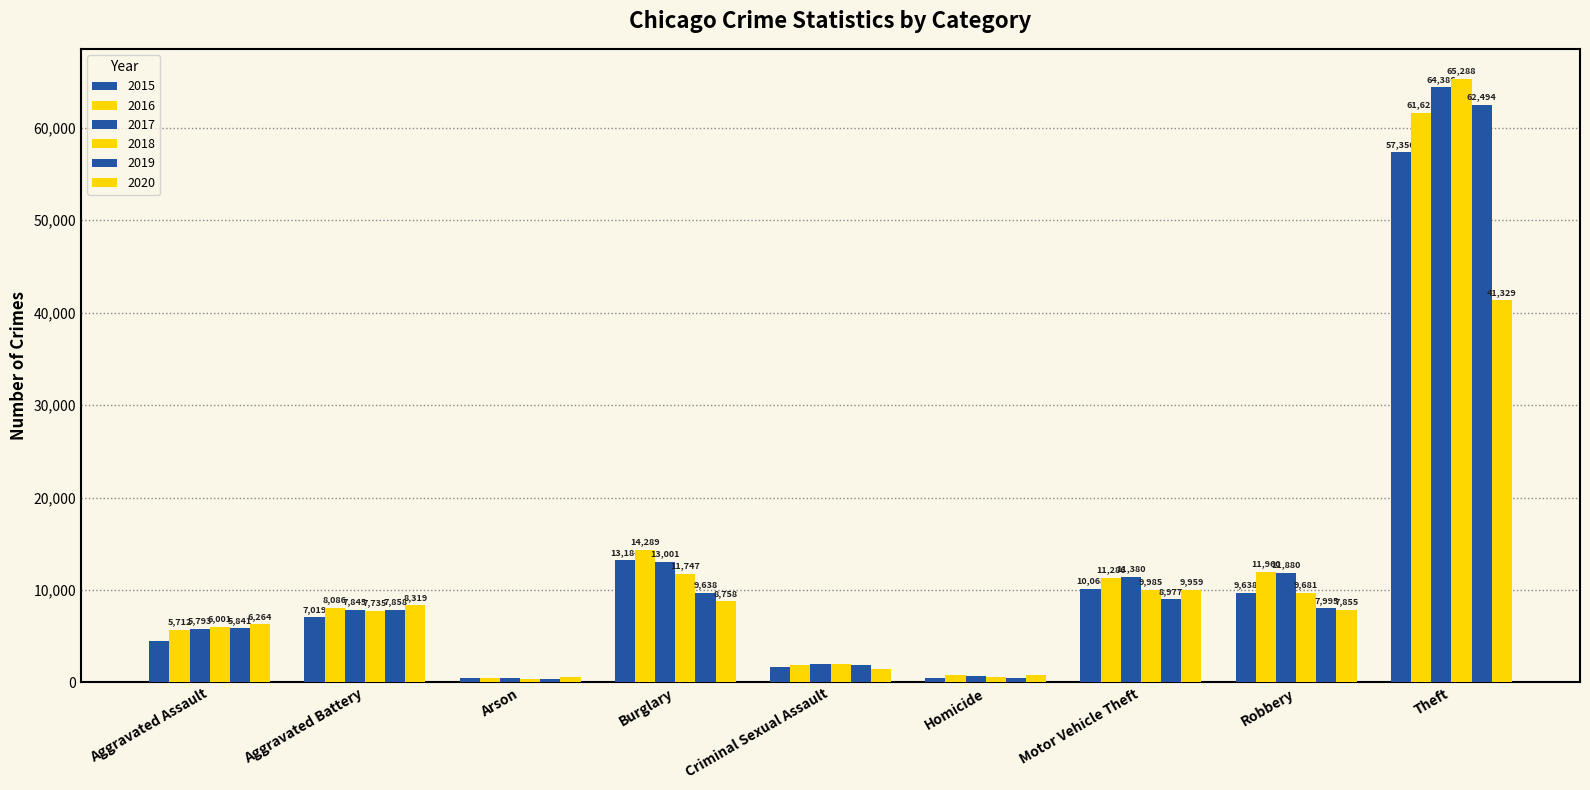

Is it true that 2015 equals 7019 at Aggravated Battery?

True